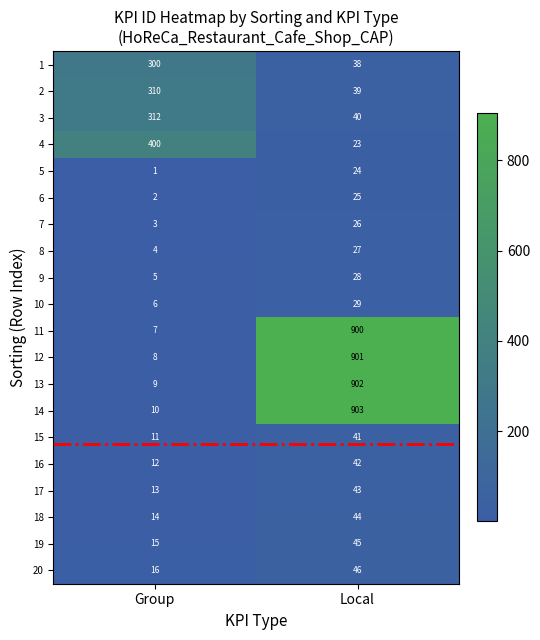

Which series has the largest total across all categories?

14